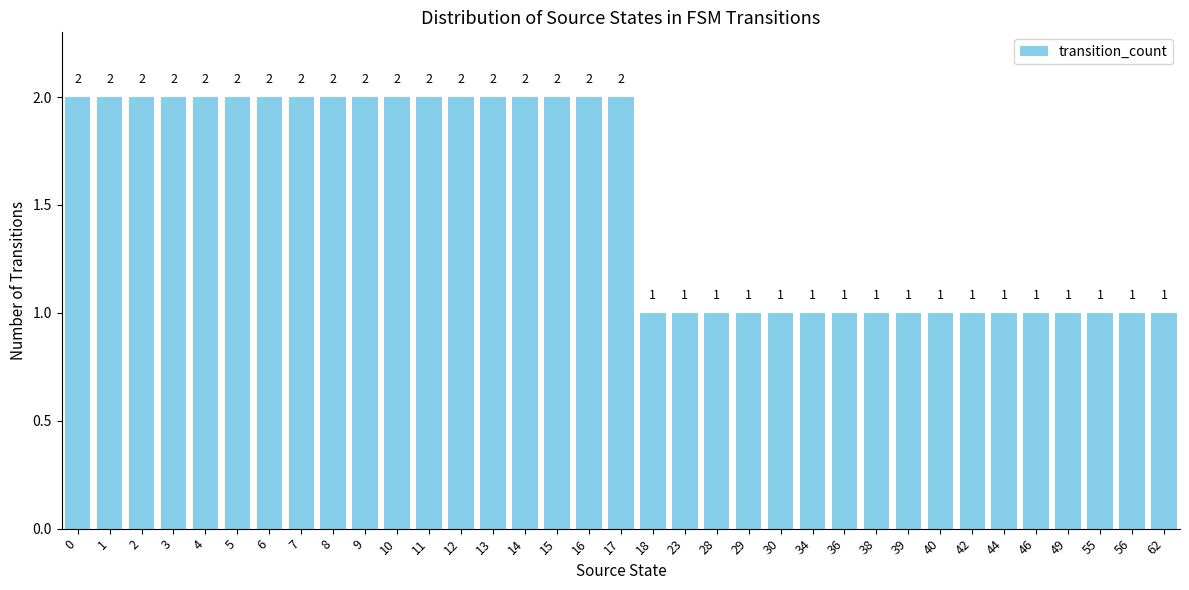

How many values are between 1 and 2?

35